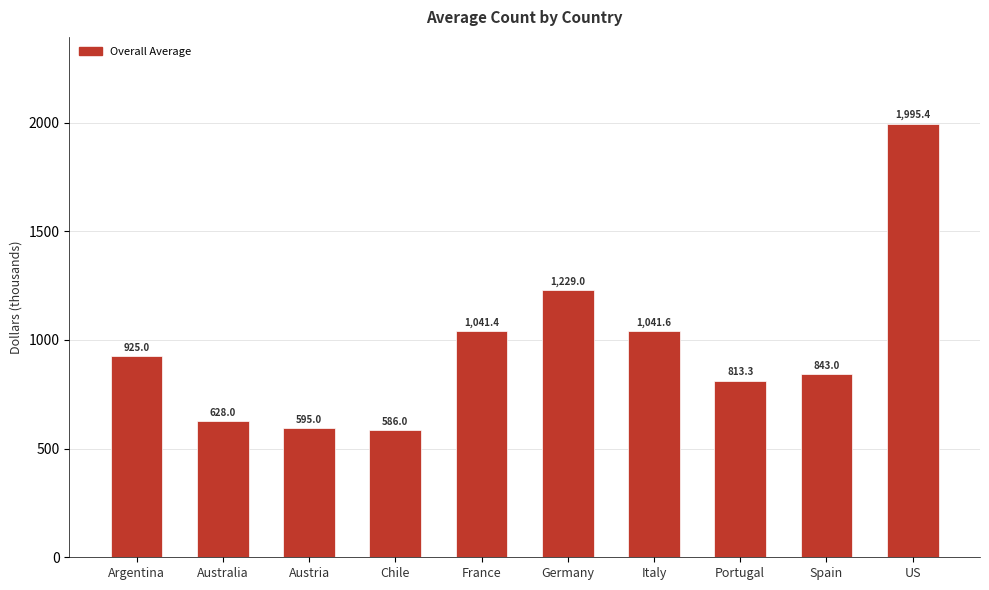

What is the label of the 6th bar from the left?

Germany